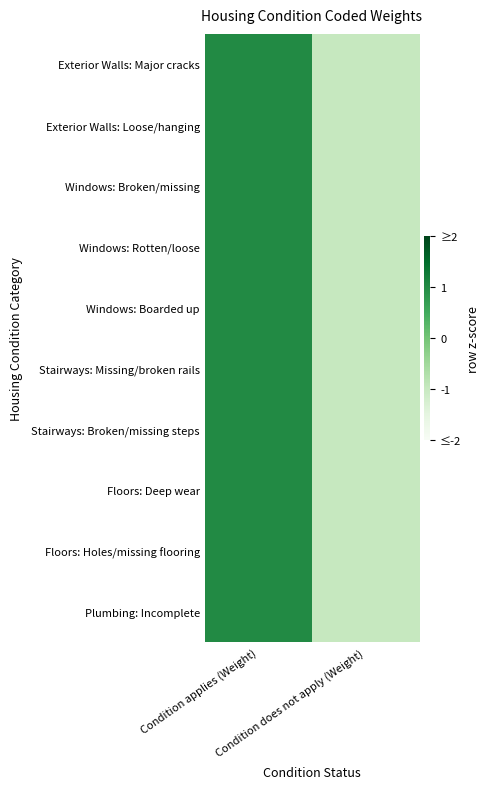

What is the minimum value shown in the chart?

-1